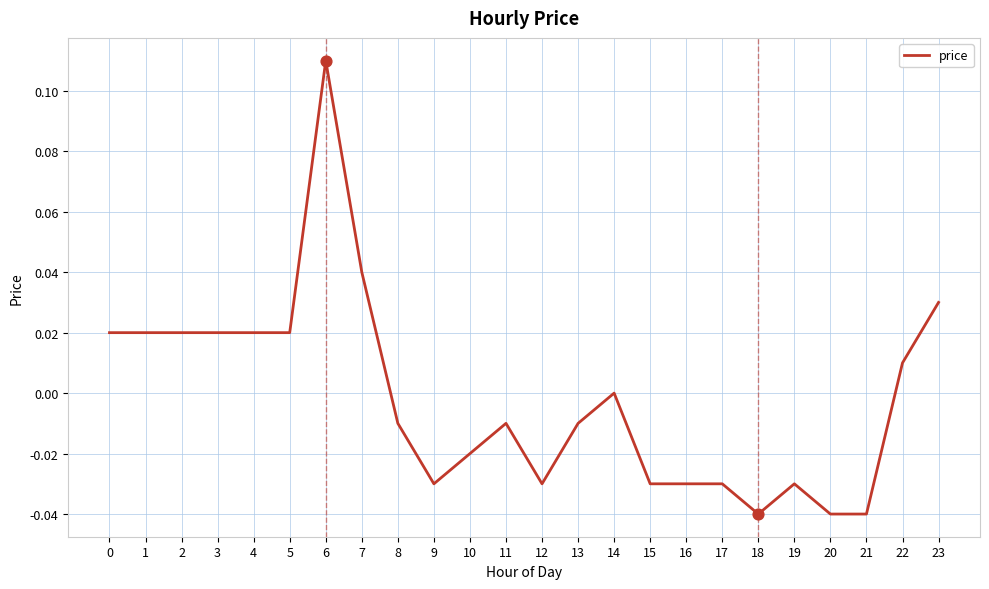

Between 11 and 18, which is larger?

11